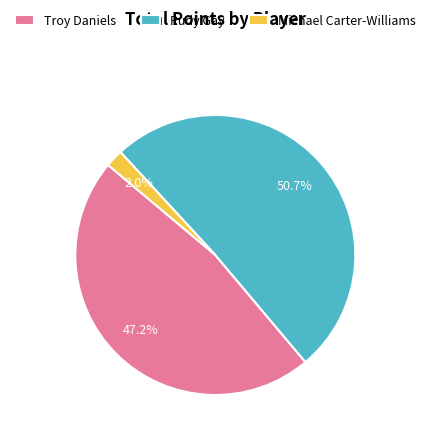

To the nearest percent, what is the average slice percentage?

33%